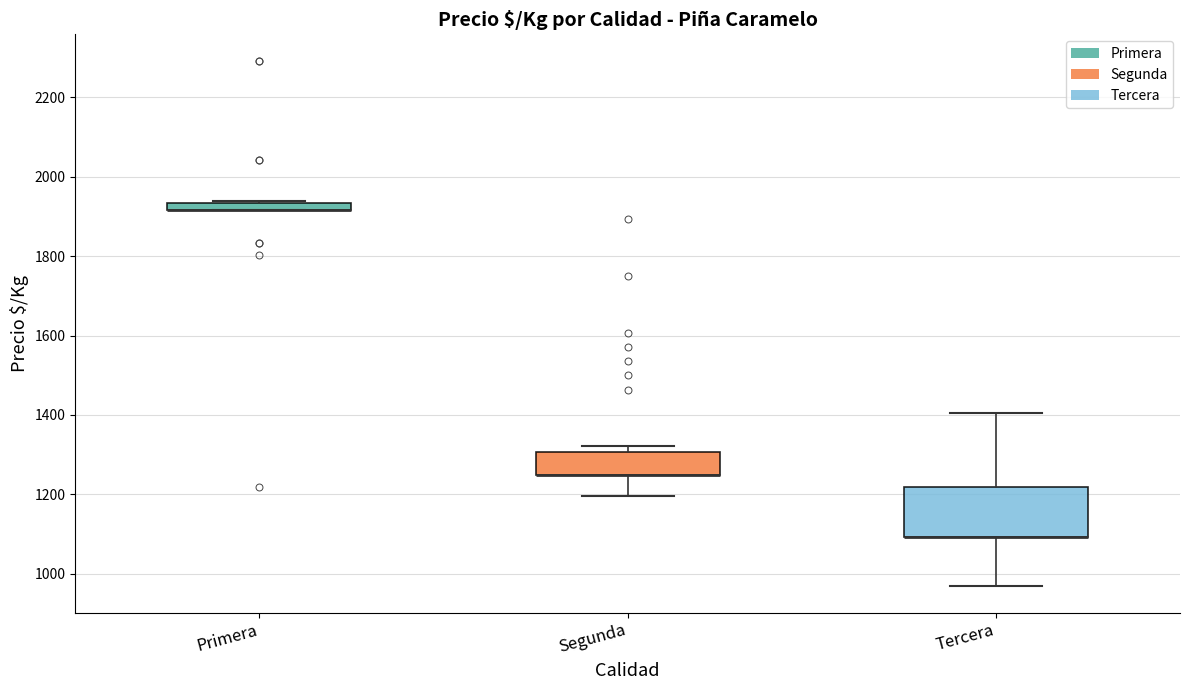

Where is the lower edge of the box for Primera on the y-axis? The values are not printed on the chart, so give them approximately, as read against the axis.

1920